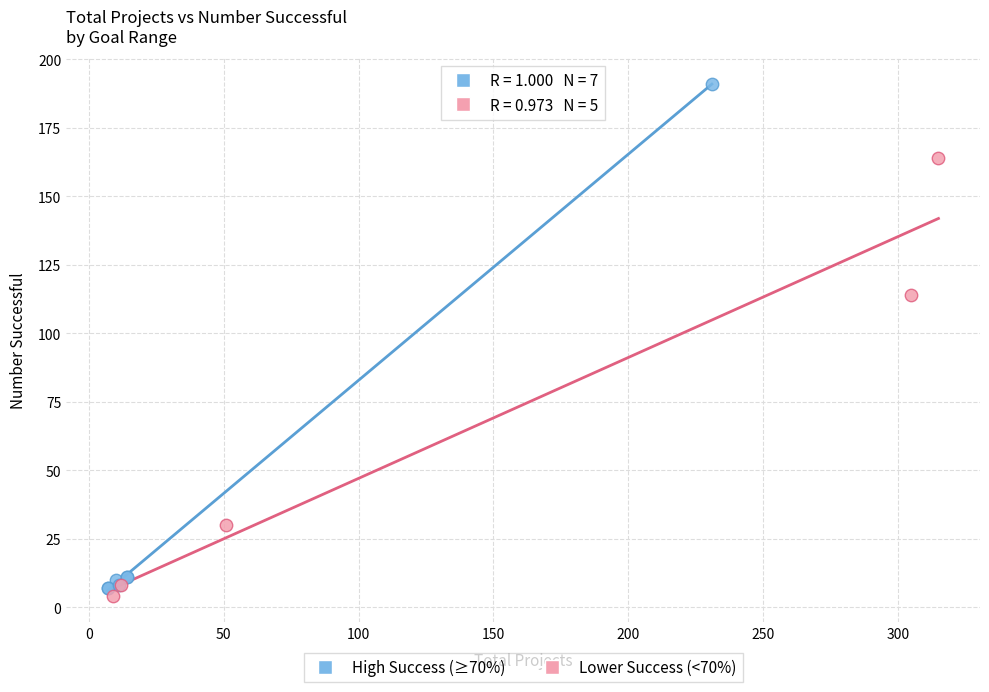

What are all the series names shown in the legend?

High Success (≥70%), Lower Success (<70%)